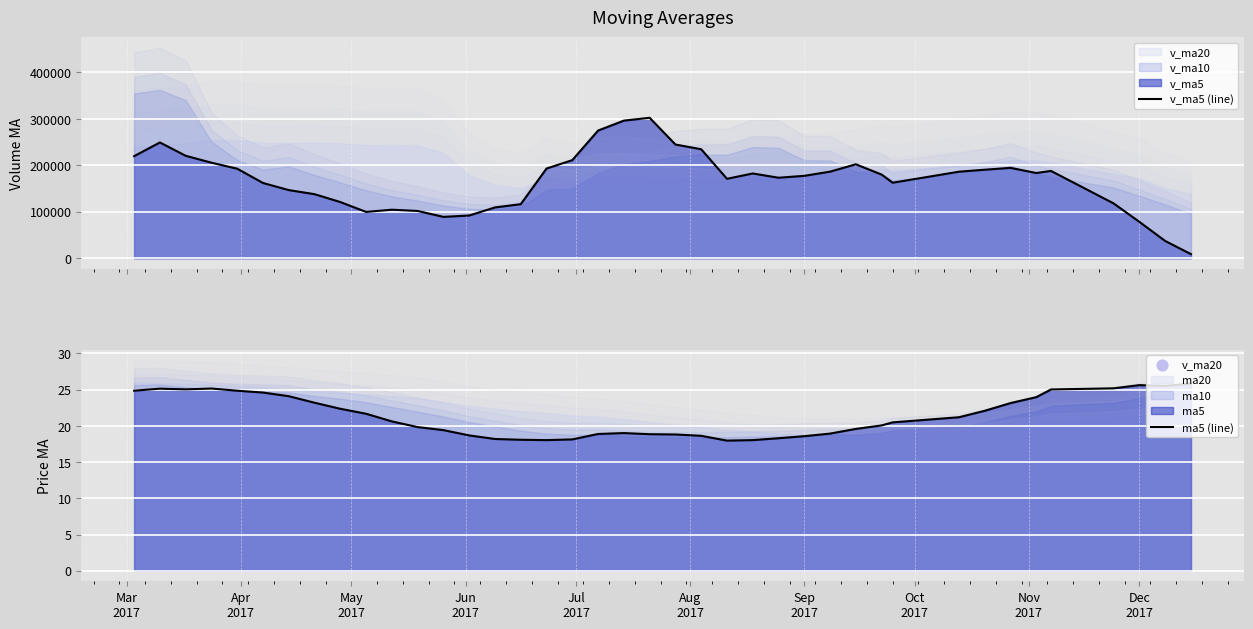

Which series has the widest spread of Y values?

v_ma5 (line)